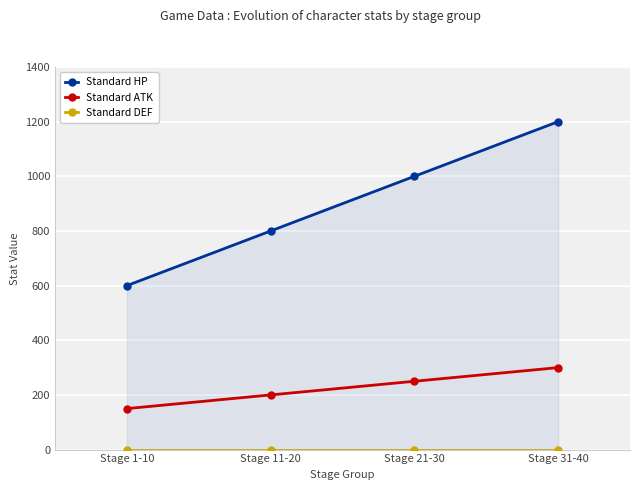

What is the highest value of the Standard HP series?

1200